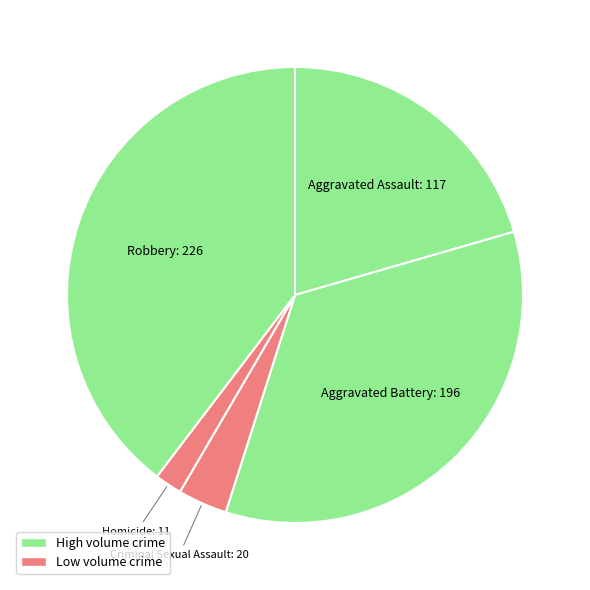

Between Homicide and Aggravated Assault, which is larger?

Aggravated Assault